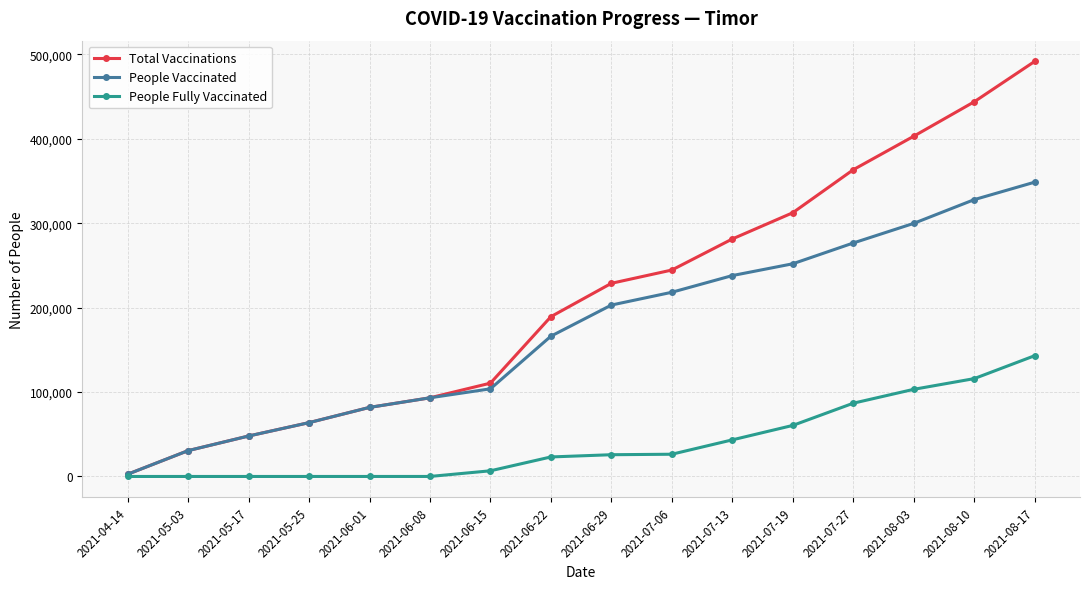

Does the chart have visible grid lines?

Yes